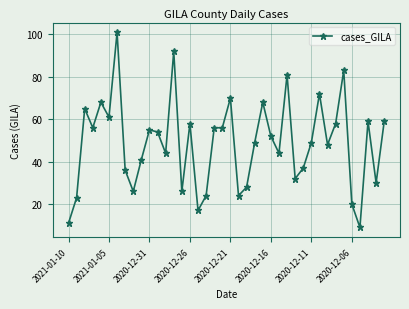

Reading left to right, transcribe all the data shown in this chart.

11	23	65	56	68	61	101	36	26	41	55	54	44	92	26	58	17	24	56	56	70	24	28	49	68	52	44	81	32	37	49	72	48	58	83	20	9	59	30	59